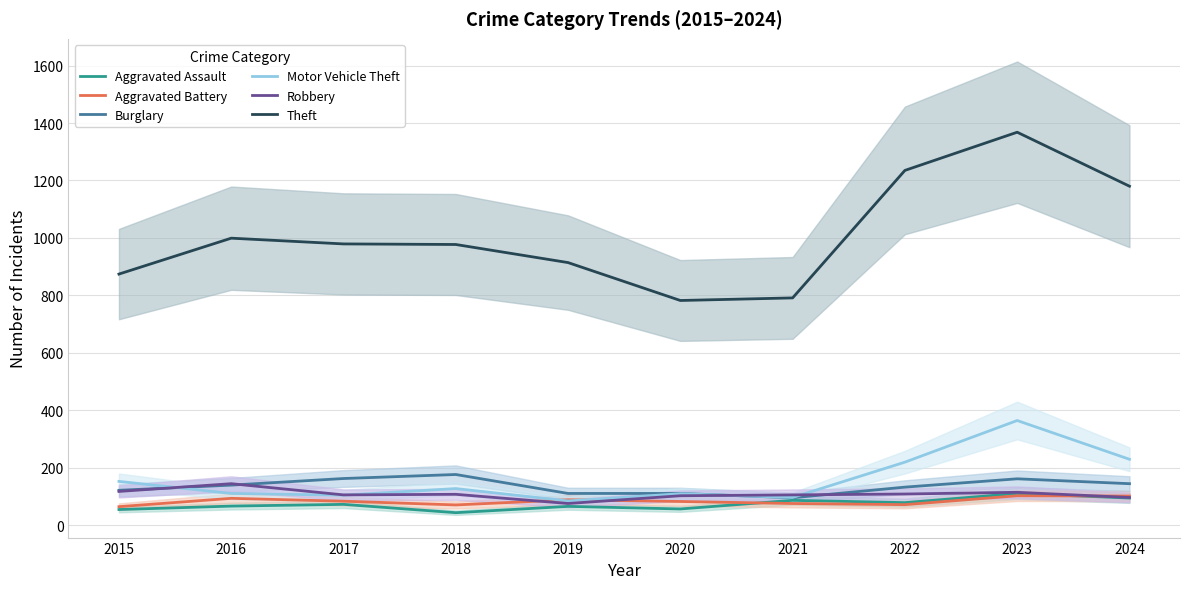

At which label does Robbery reach its minimum?

2019